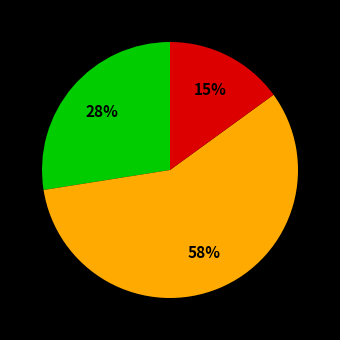

Which slice is the largest?

0-1